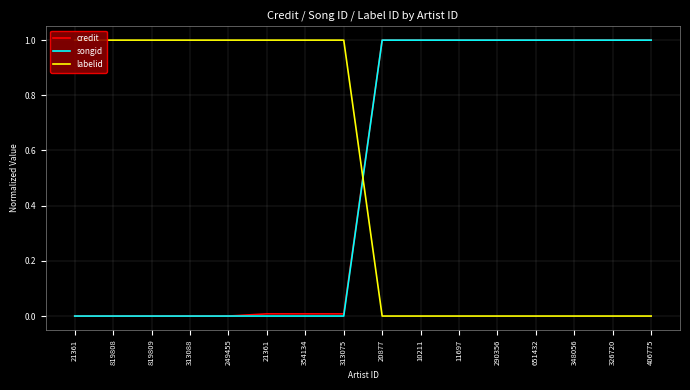

What is the difference between the maximum and second lowest values in the labelid series?

1.0